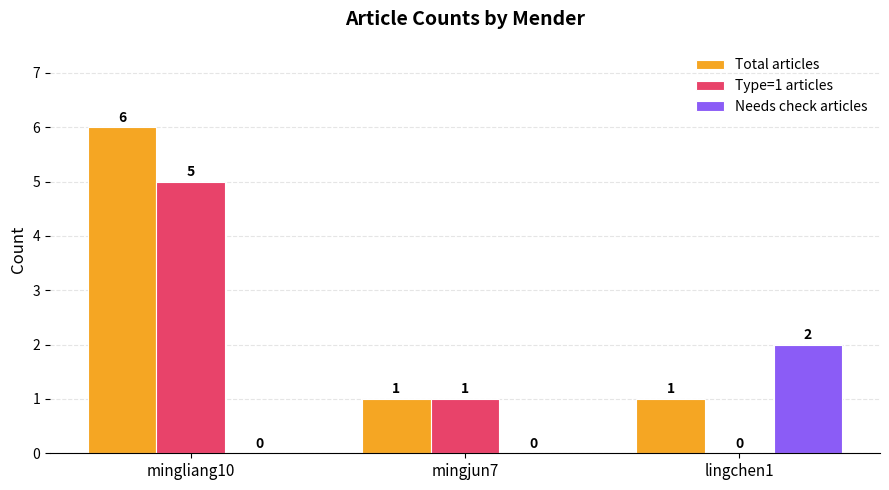

Which label corresponds to the largest value in the chart?

mingliang10